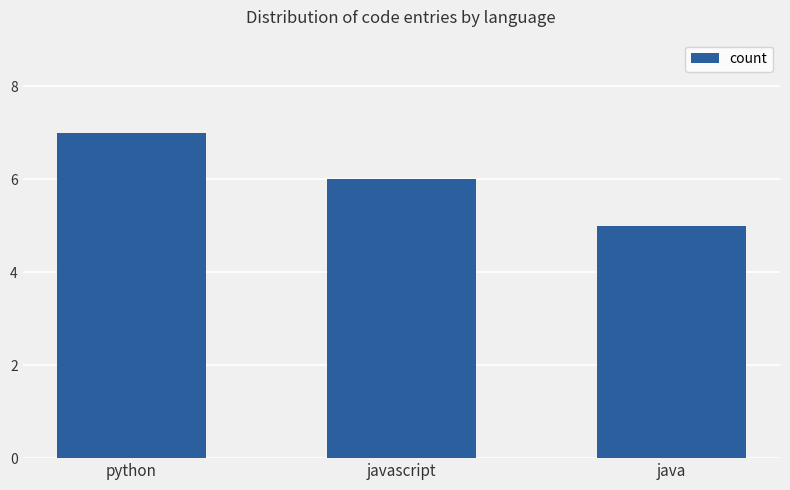

What is the label of the 2nd bar from the left?

javascript